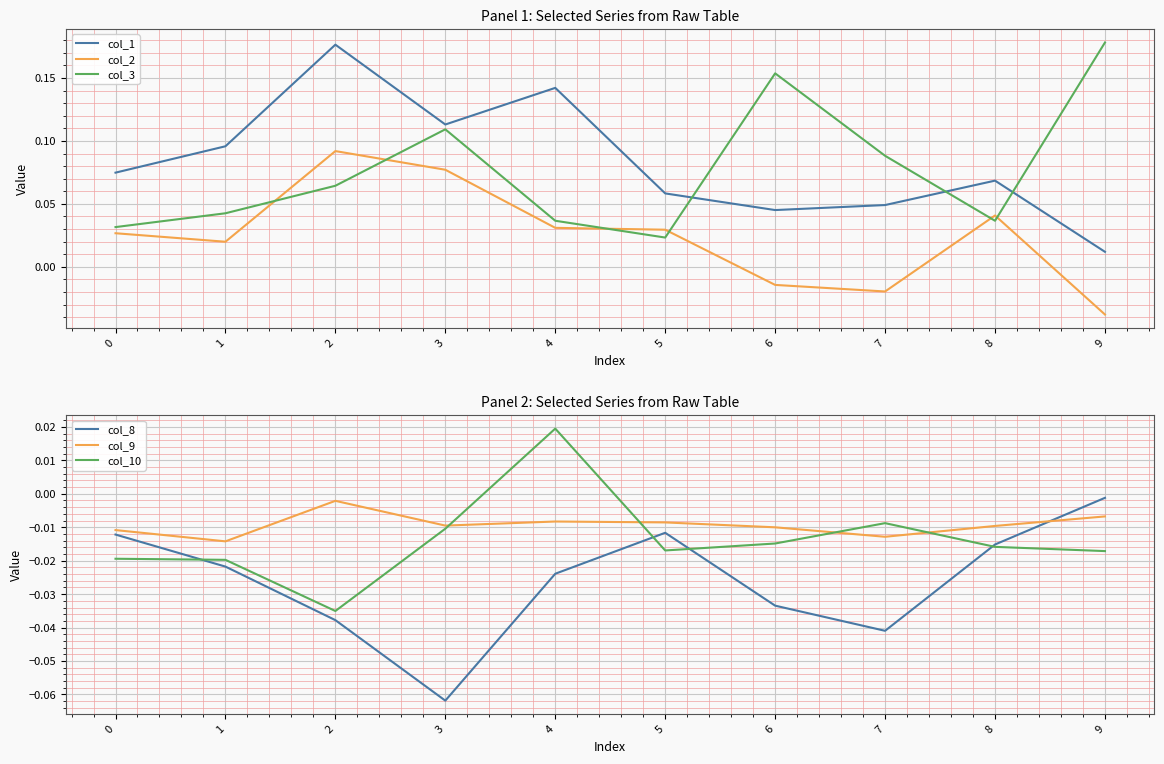

At 7, list the series in order from largest to smallest.

col_3, col_1, col_10, col_9, col_2, col_8